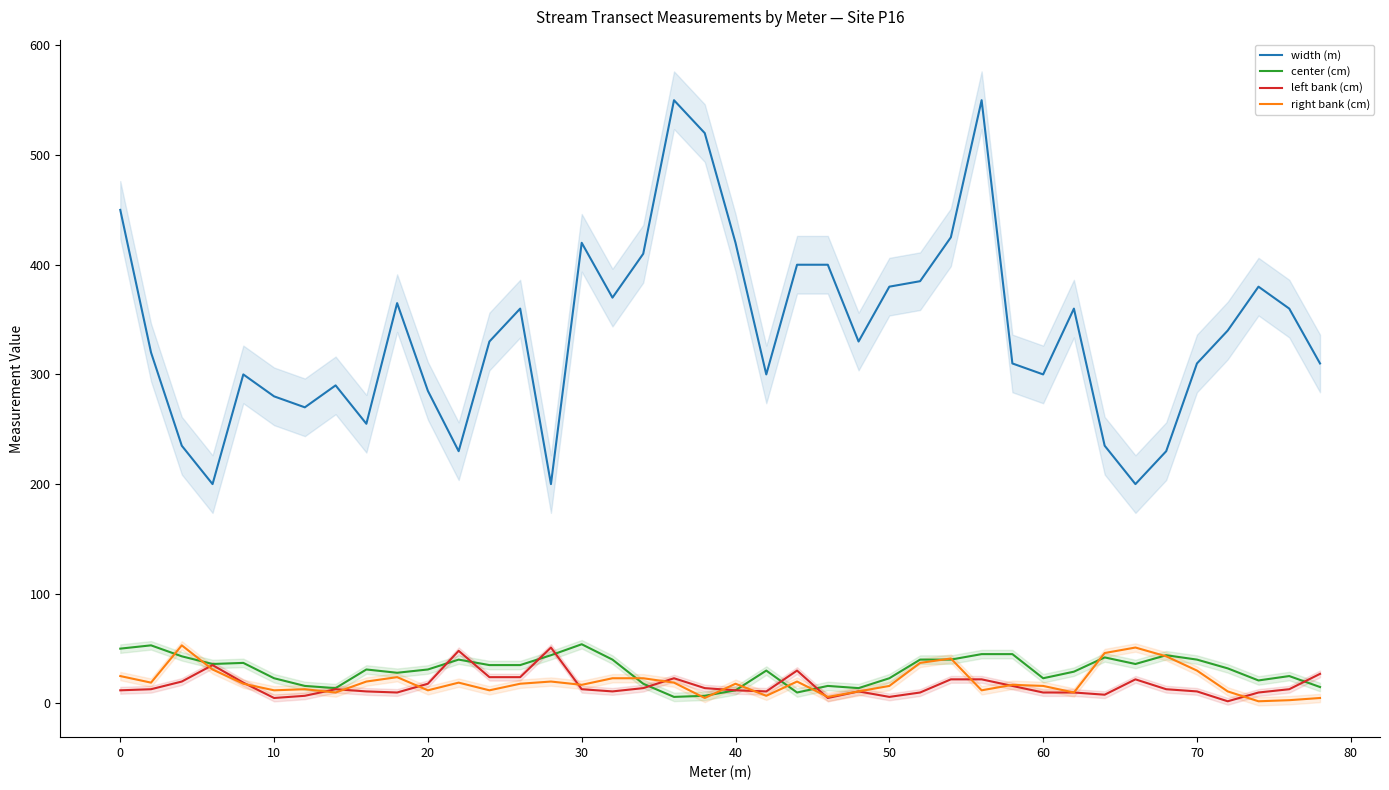

What is the highest value of the width (m) series?

550.0